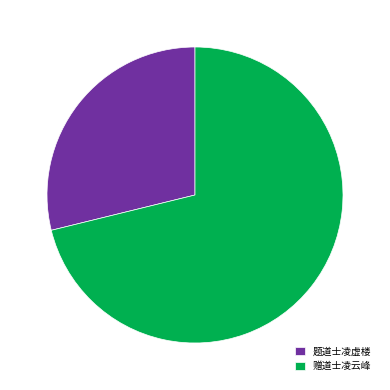

Rank the categories by value from lowest to highest.

题道士凌虚楼, 赠道士凌云峰